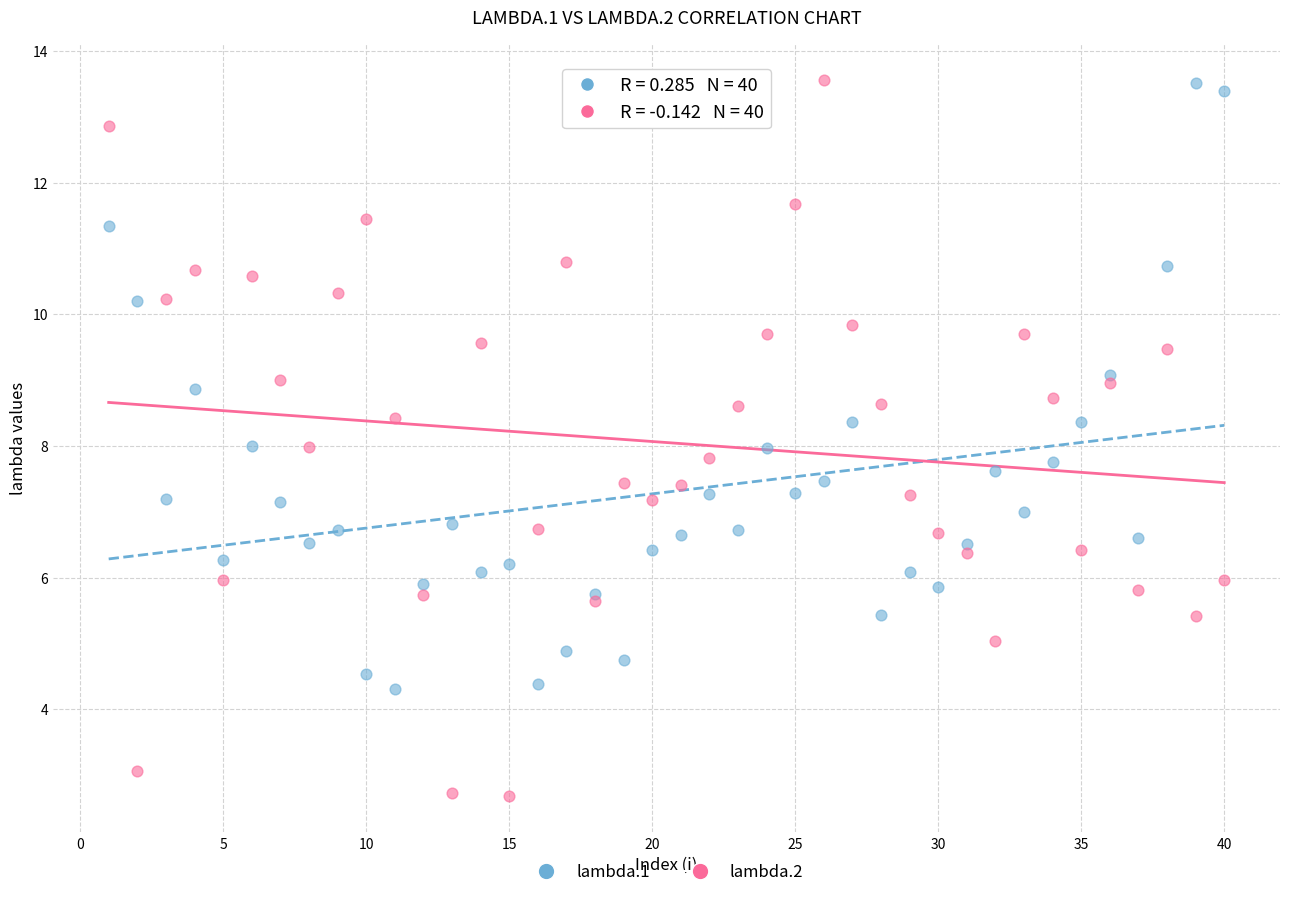

Which series contains the lowest Y value?

lambda.2